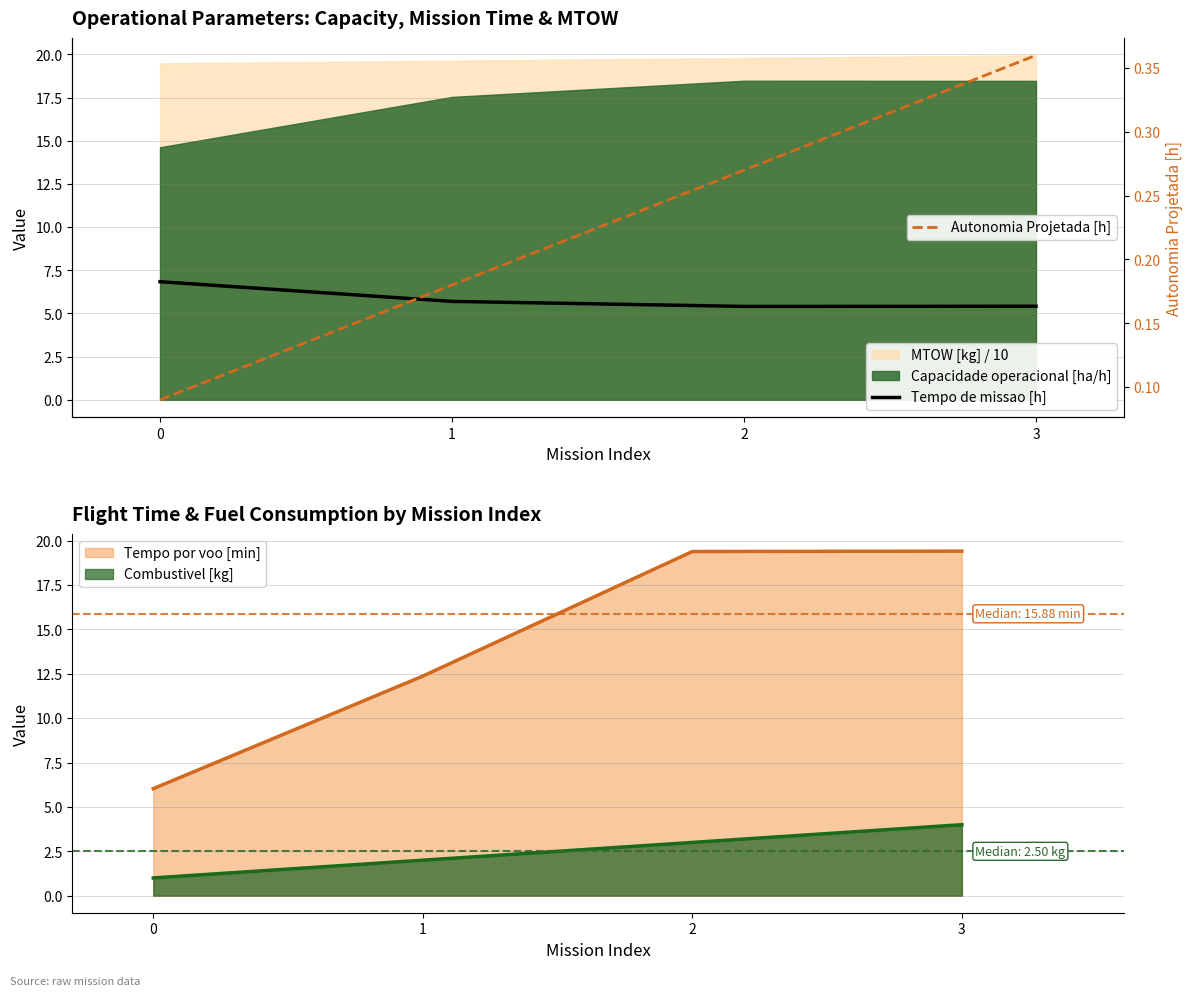

List the labels in order of Tempo de missao [h] value, smallest first.

2, 3, 1, 0